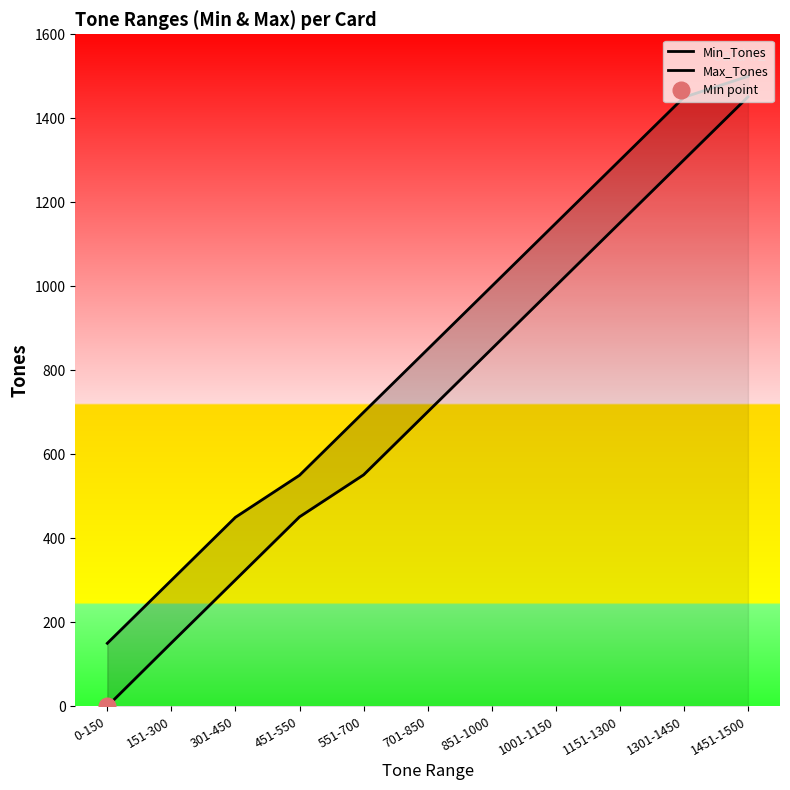

At which label is Max_Tones closest to 825?

701-850